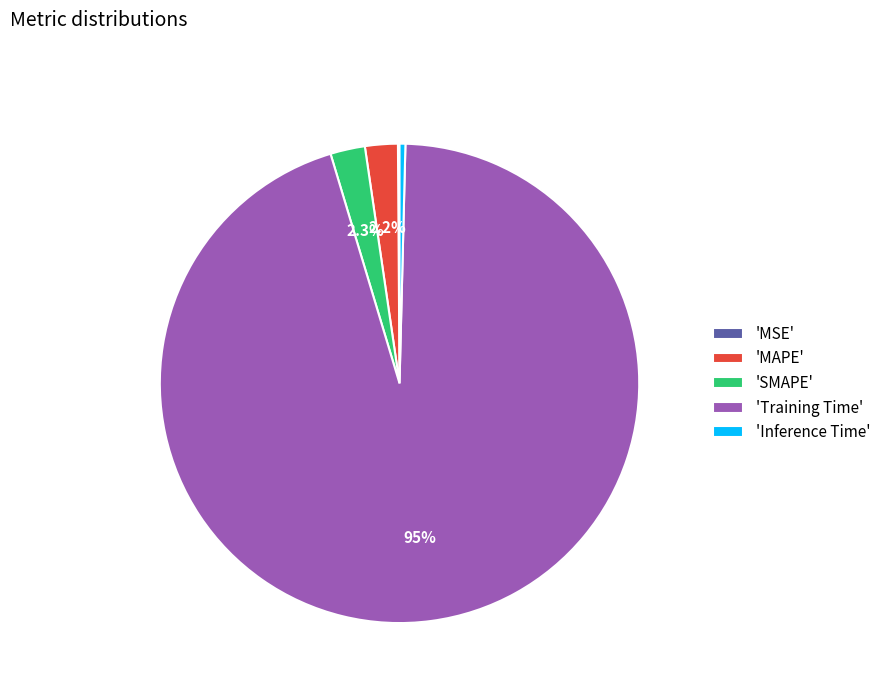

Which category has the biggest portion of the pie?

'Training Time'